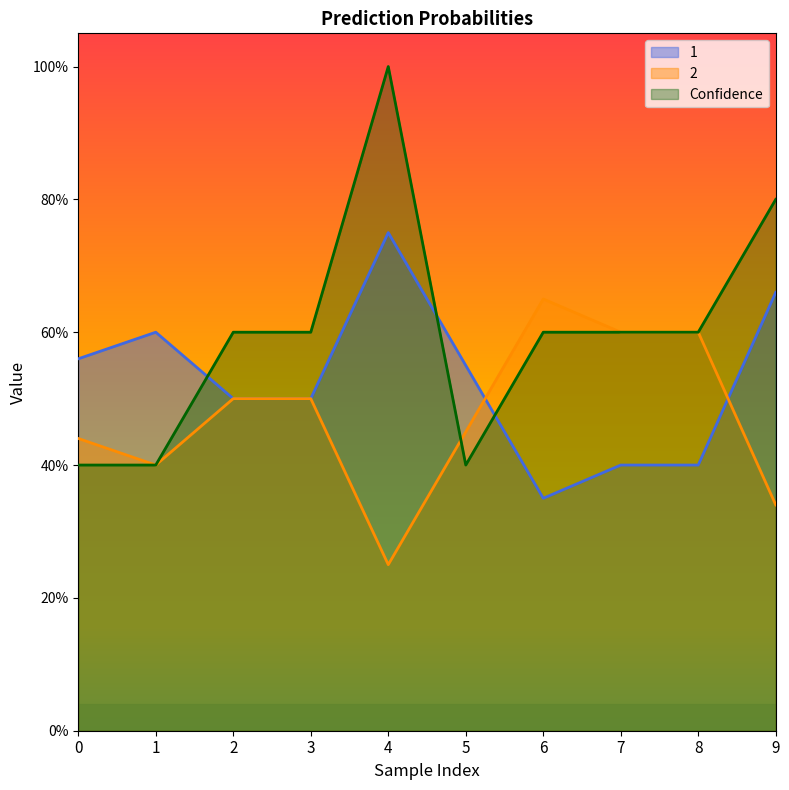

What is the total value across all series at 8?

1.6